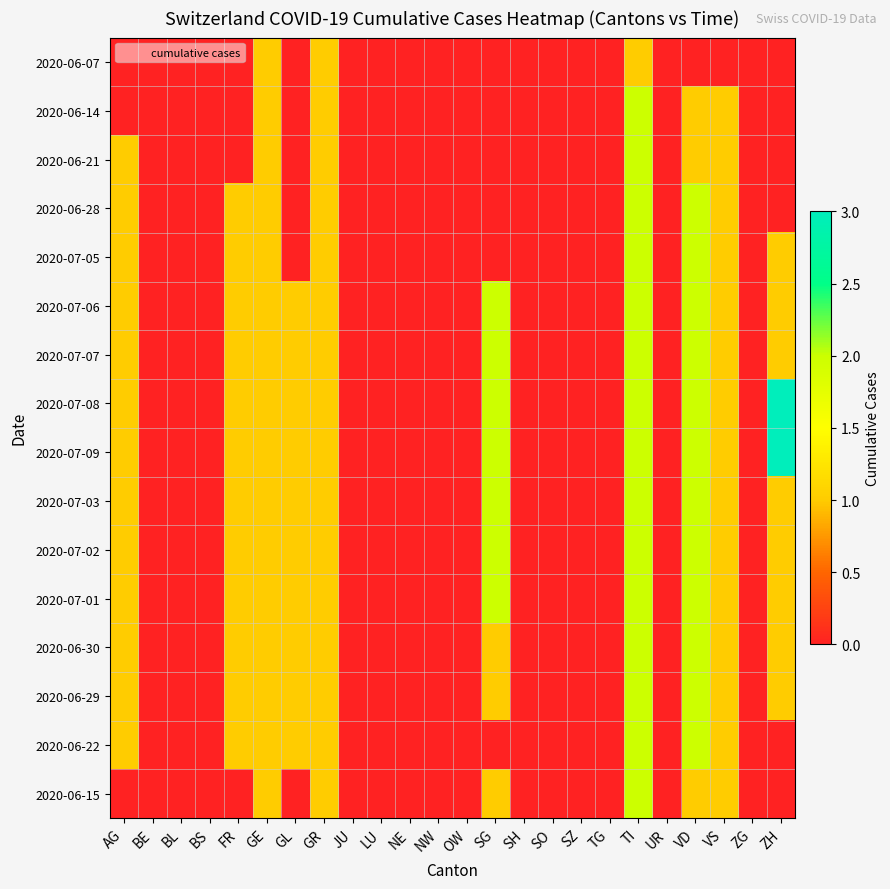

Reading left to right, extract all data points from this chart.

2020-06-07: AG=0	BE=0	BL=0	BS=0	FR=0	GE=1	GL=0	GR=1	JU=0	LU=0	NE=0	NW=0	OW=0	SG=0	SH=0	SO=0	SZ=0	TG=0	TI=1	UR=0	VD=0	VS=0	ZG=0	ZH=0
2020-06-14: AG=0	BE=0	BL=0	BS=0	FR=0	GE=1	GL=0	GR=1	JU=0	LU=0	NE=0	NW=0	OW=0	SG=0	SH=0	SO=0	SZ=0	TG=0	TI=2	UR=0	VD=1	VS=1	ZG=0	ZH=0
2020-06-21: AG=1	BE=0	BL=0	BS=0	FR=0	GE=1	GL=0	GR=1	JU=0	LU=0	NE=0	NW=0	OW=0	SG=0	SH=0	SO=0	SZ=0	TG=0	TI=2	UR=0	VD=1	VS=1	ZG=0	ZH=0
2020-06-28: AG=1	BE=0	BL=0	BS=0	FR=1	GE=1	GL=0	GR=1	JU=0	LU=0	NE=0	NW=0	OW=0	SG=0	SH=0	SO=0	SZ=0	TG=0	TI=2	UR=0	VD=2	VS=1	ZG=0	ZH=0
2020-07-05: AG=1	BE=0	BL=0	BS=0	FR=1	GE=1	GL=0	GR=1	JU=0	LU=0	NE=0	NW=0	OW=0	SG=0	SH=0	SO=0	SZ=0	TG=0	TI=2	UR=0	VD=2	VS=1	ZG=0	ZH=1
2020-07-06: AG=1	BE=0	BL=0	BS=0	FR=1	GE=1	GL=1	GR=1	JU=0	LU=0	NE=0	NW=0	OW=0	SG=2	SH=0	SO=0	SZ=0	TG=0	TI=2	UR=0	VD=2	VS=1	ZG=0	ZH=1
2020-07-07: AG=1	BE=0	BL=0	BS=0	FR=1	GE=1	GL=1	GR=1	JU=0	LU=0	NE=0	NW=0	OW=0	SG=2	SH=0	SO=0	SZ=0	TG=0	TI=2	UR=0	VD=2	VS=1	ZG=0	ZH=1
2020-07-08: AG=1	BE=0	BL=0	BS=0	FR=1	GE=1	GL=1	GR=1	JU=0	LU=0	NE=0	NW=0	OW=0	SG=2	SH=0	SO=0	SZ=0	TG=0	TI=2	UR=0	VD=2	VS=1	ZG=0	ZH=3
2020-07-09: AG=1	BE=0	BL=0	BS=0	FR=1	GE=1	GL=1	GR=1	JU=0	LU=0	NE=0	NW=0	OW=0	SG=2	SH=0	SO=0	SZ=0	TG=0	TI=2	UR=0	VD=2	VS=1	ZG=0	ZH=3
2020-07-03: AG=1	BE=0	BL=0	BS=0	FR=1	GE=1	GL=1	GR=1	JU=0	LU=0	NE=0	NW=0	OW=0	SG=2	SH=0	SO=0	SZ=0	TG=0	TI=2	UR=0	VD=2	VS=1	ZG=0	ZH=1
2020-07-02: AG=1	BE=0	BL=0	BS=0	FR=1	GE=1	GL=1	GR=1	JU=0	LU=0	NE=0	NW=0	OW=0	SG=2	SH=0	SO=0	SZ=0	TG=0	TI=2	UR=0	VD=2	VS=1	ZG=0	ZH=1
2020-07-01: AG=1	BE=0	BL=0	BS=0	FR=1	GE=1	GL=1	GR=1	JU=0	LU=0	NE=0	NW=0	OW=0	SG=2	SH=0	SO=0	SZ=0	TG=0	TI=2	UR=0	VD=2	VS=1	ZG=0	ZH=1
2020-06-30: AG=1	BE=0	BL=0	BS=0	FR=1	GE=1	GL=1	GR=1	JU=0	LU=0	NE=0	NW=0	OW=0	SG=1	SH=0	SO=0	SZ=0	TG=0	TI=2	UR=0	VD=2	VS=1	ZG=0	ZH=1
2020-06-29: AG=1	BE=0	BL=0	BS=0	FR=1	GE=1	GL=1	GR=1	JU=0	LU=0	NE=0	NW=0	OW=0	SG=1	SH=0	SO=0	SZ=0	TG=0	TI=2	UR=0	VD=2	VS=1	ZG=0	ZH=1
2020-06-22: AG=1	BE=0	BL=0	BS=0	FR=1	GE=1	GL=1	GR=1	JU=0	LU=0	NE=0	NW=0	OW=0	SG=0	SH=0	SO=0	SZ=0	TG=0	TI=2	UR=0	VD=2	VS=1	ZG=0	ZH=0
2020-06-15: AG=0	BE=0	BL=0	BS=0	FR=0	GE=1	GL=0	GR=1	JU=0	LU=0	NE=0	NW=0	OW=0	SG=1	SH=0	SO=0	SZ=0	TG=0	TI=2	UR=0	VD=1	VS=1	ZG=0	ZH=0